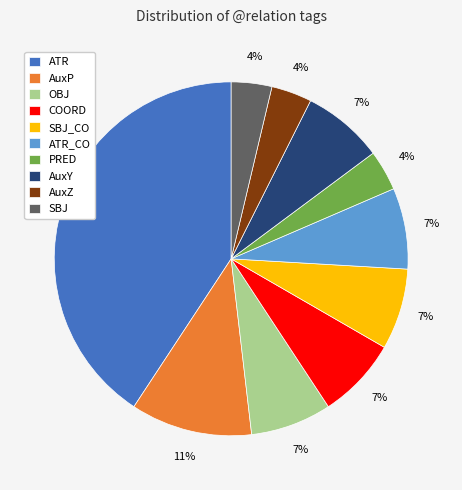

To the nearest percent, what portion does OBJ represent?

7%